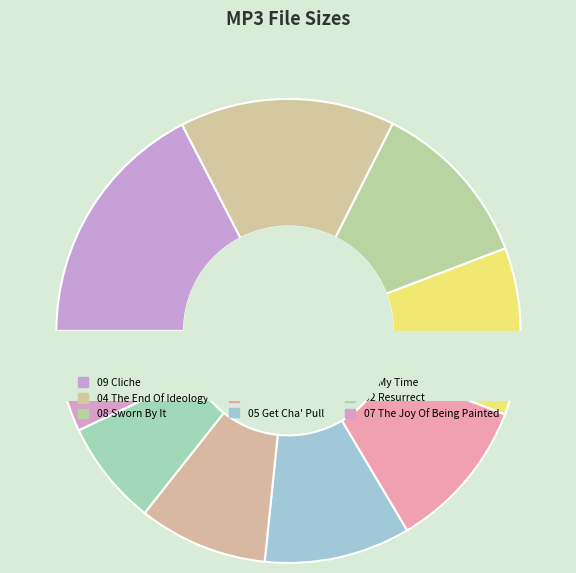

Does 01 My Time.mp3 account for over 50% of the chart?

No